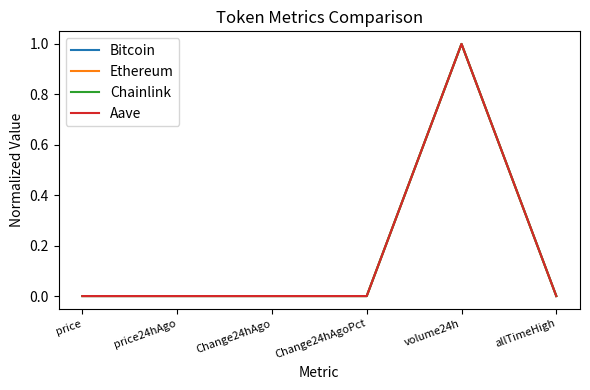

At which label does Ethereum reach its peak?

volume24h